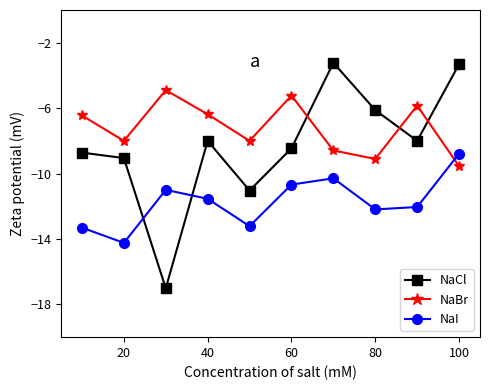

How many intersections are there between NaBr and NaI?

1